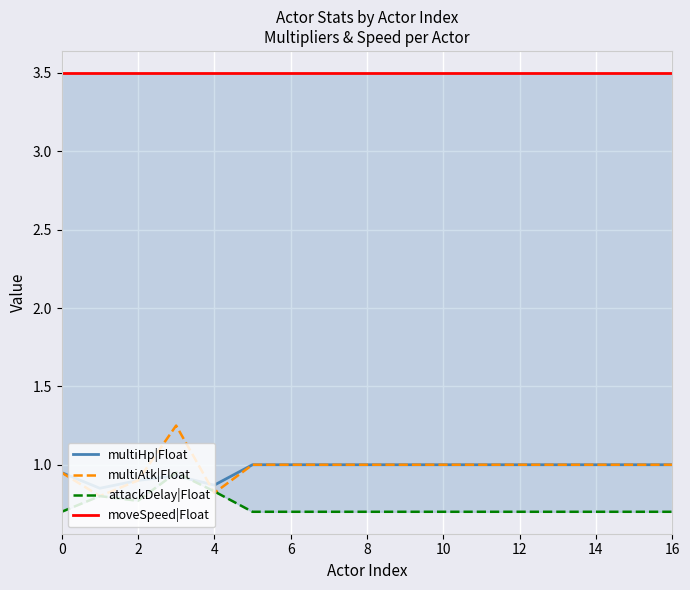

List the series in order of their peak value, lowest first.

attackDelay|Float, multiHp|Float, multiAtk|Float, moveSpeed|Float